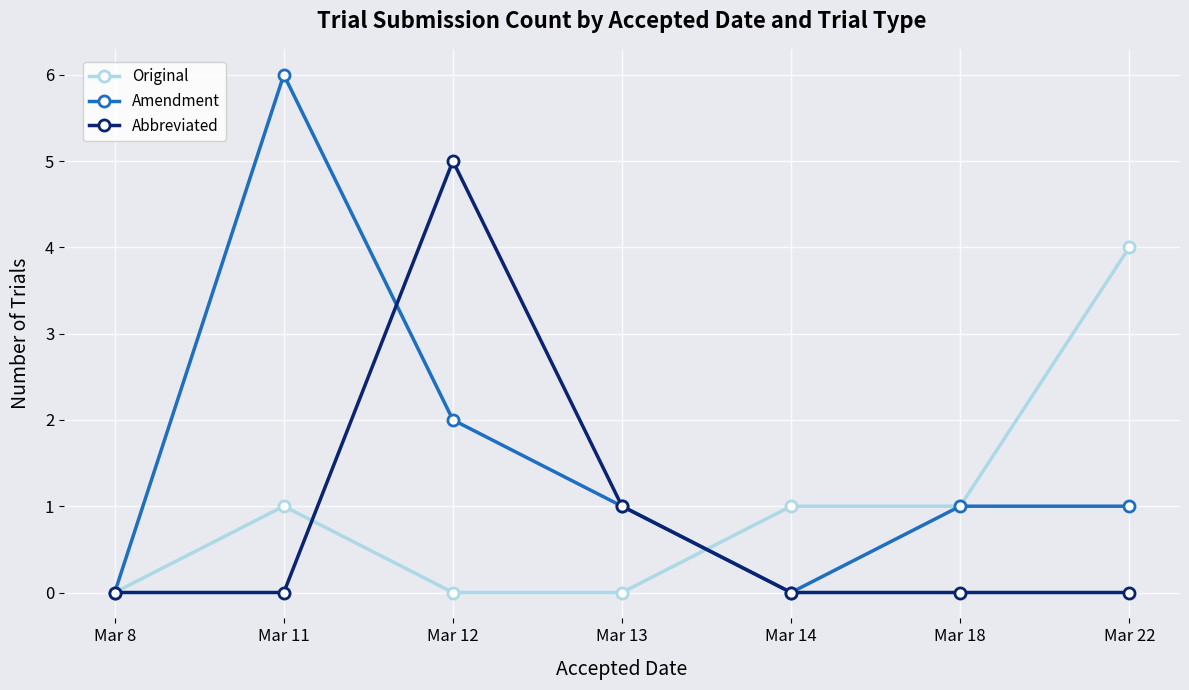

Reading left to right, what are all the values shown in this chart?

Original: Mar 8=0	Mar 11=1	Mar 12=0	Mar 13=0	Mar 14=1	Mar 18=1	Mar 22=4
Amendment: Mar 8=0	Mar 11=6	Mar 12=2	Mar 13=1	Mar 14=0	Mar 18=1	Mar 22=1
Abbreviated: Mar 8=0	Mar 11=0	Mar 12=5	Mar 13=1	Mar 14=0	Mar 18=0	Mar 22=0